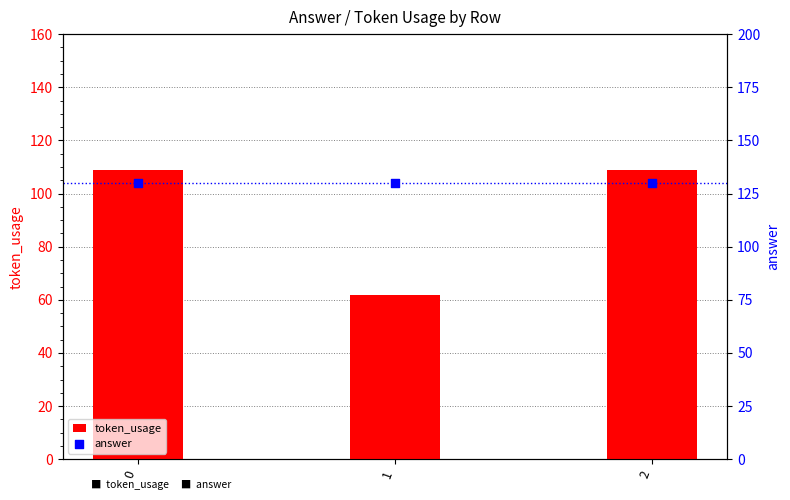

Which series has the widest spread of Y values?

token_usage